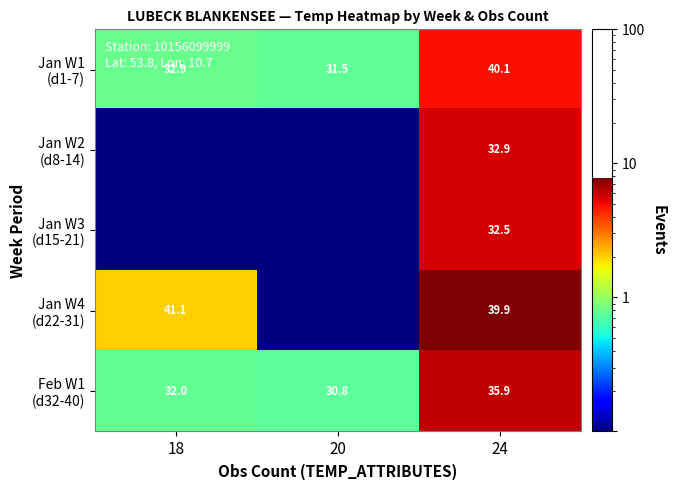

What is the total value across all series at 24?

181.3